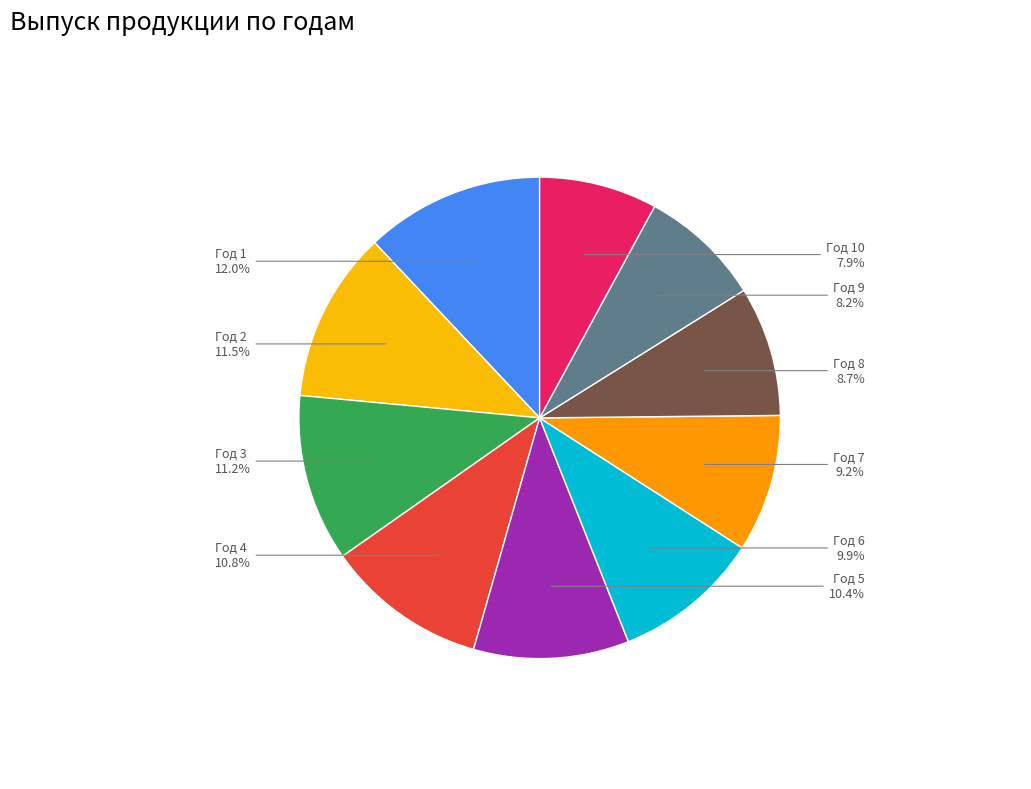

How many slices are in this pie chart?

10